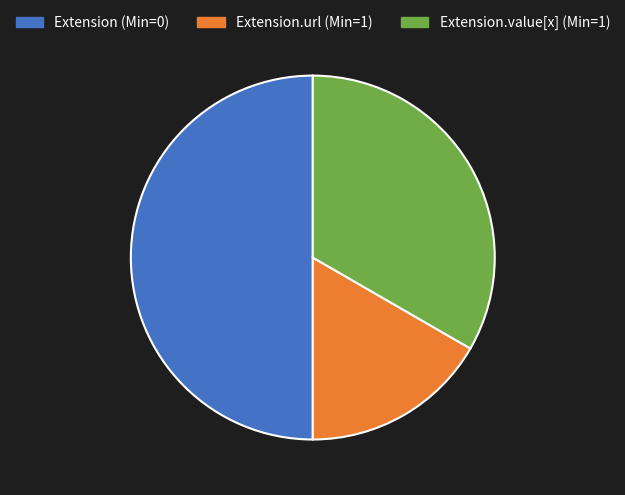

What is the smallest slice in the pie chart?

Extension.url (Min=1)